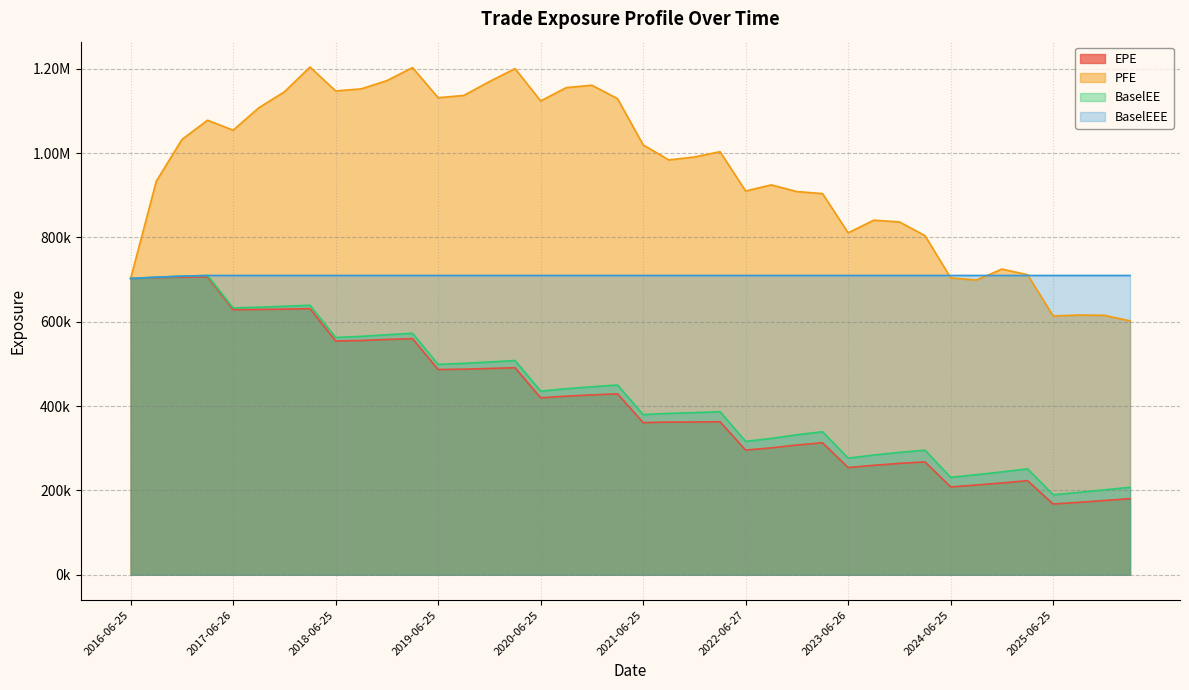

How many data points in BaselEE are less than 435519?

20